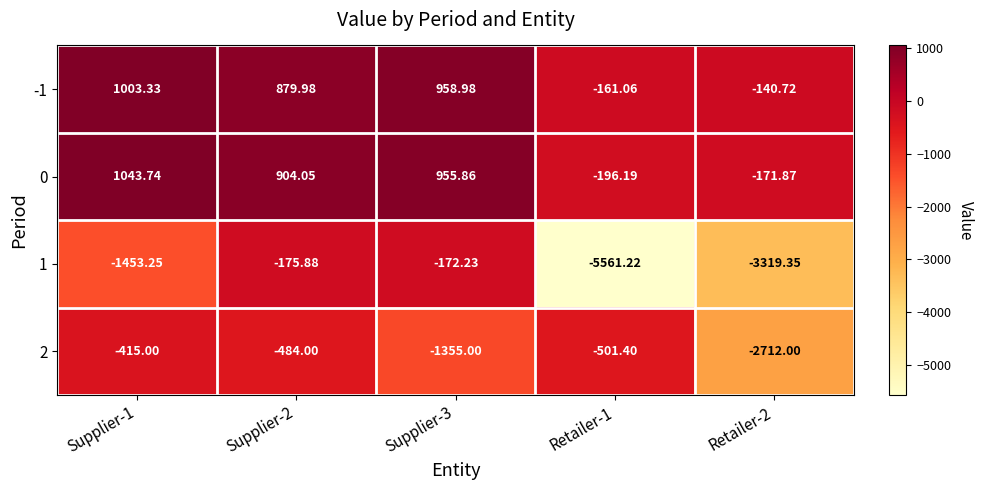

Is the value of -1 at Retailer-2 greater than the value of 0 at Retailer-1?

Yes